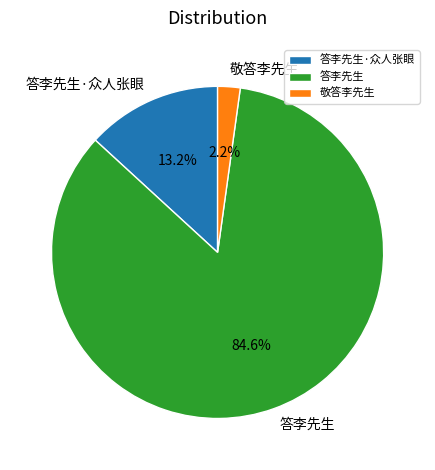

To the nearest percent, what is the difference between the largest and smallest slice percentages?

82%